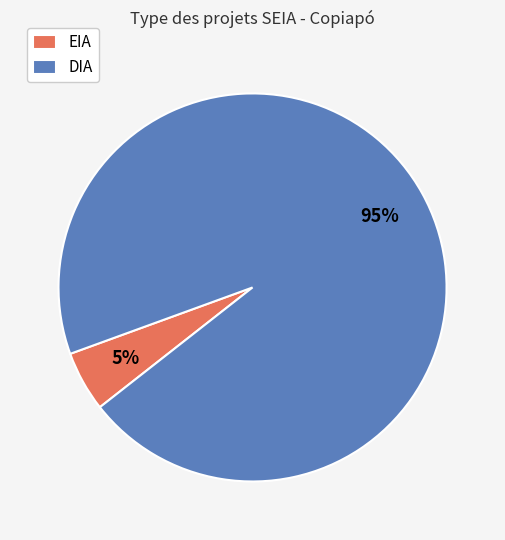

To the nearest percent, what is the difference between the largest and smallest slice percentages?

90%